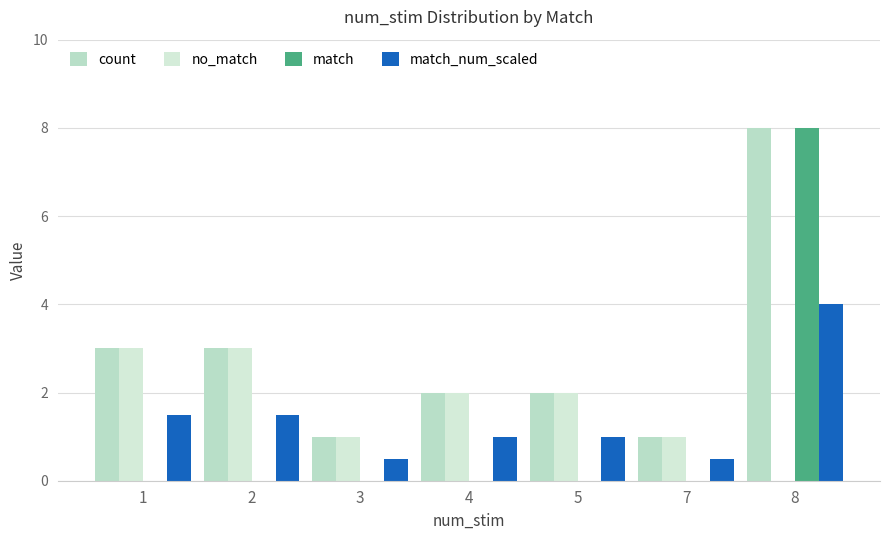

Are the bars horizontal?

No